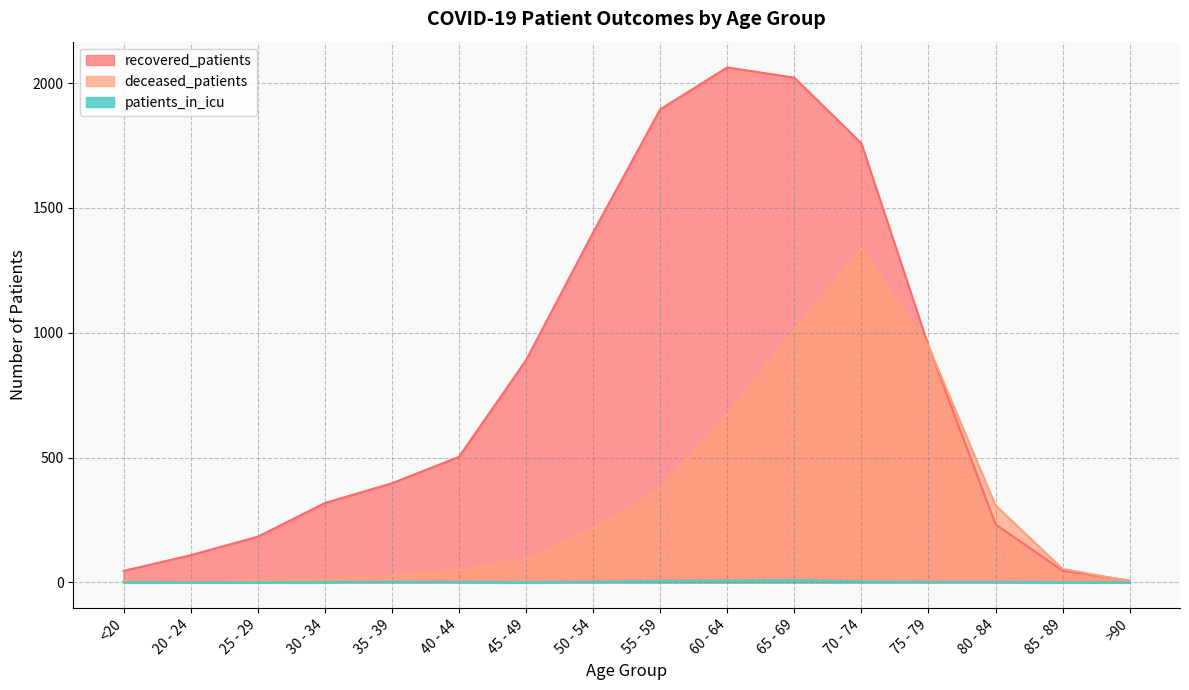

Where is the first local minimum for patients_in_icu?

45 - 49